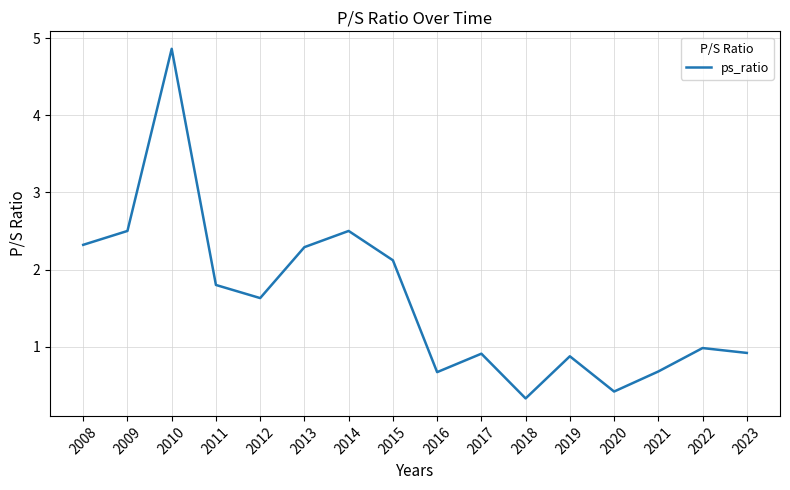

Approximately how many times larger is the value at 2016 compared to 2011?

0.4